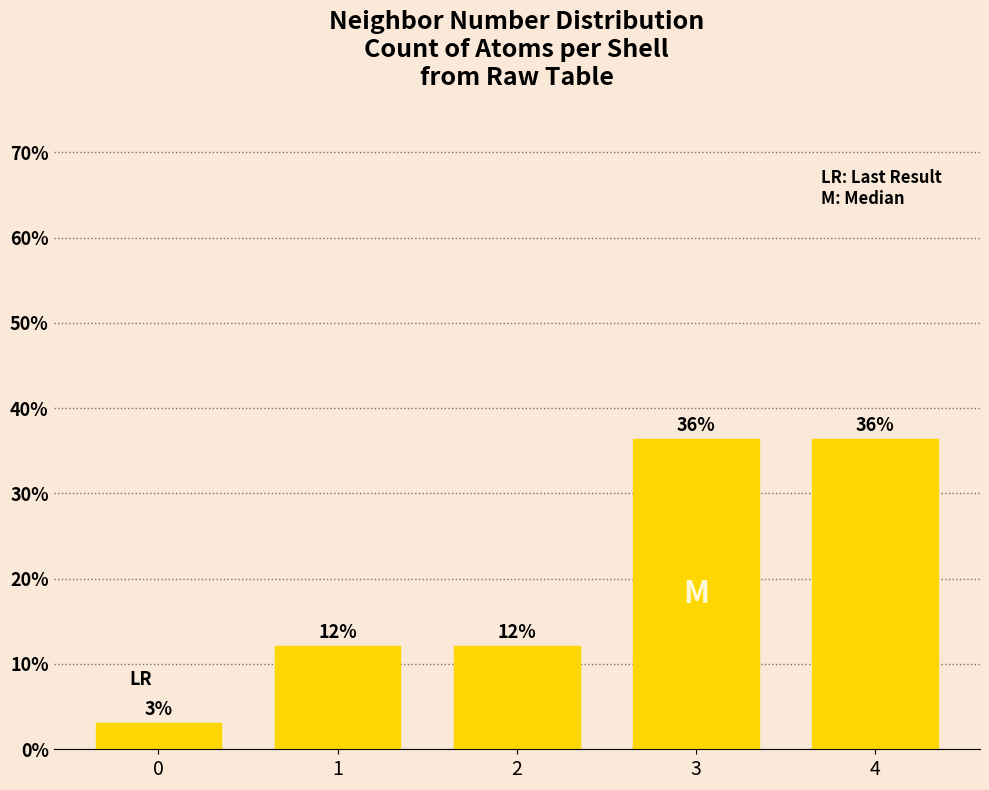

Are the bars horizontal?

No